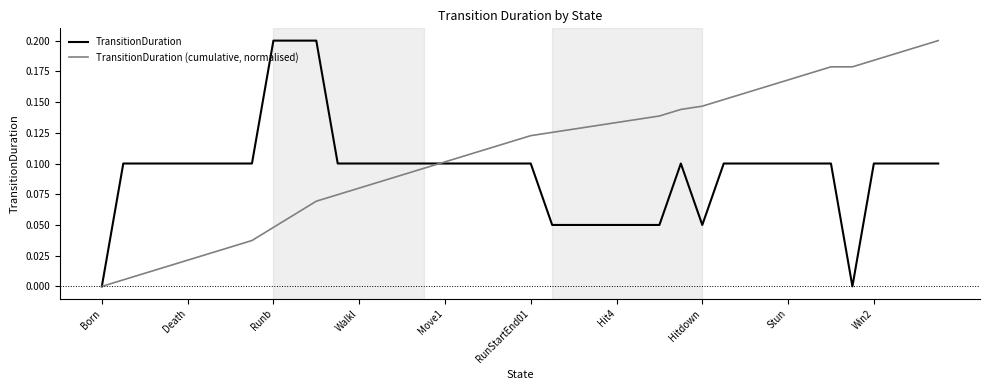

Rank the series by their average value, from lowest to highest.

TransitionDuration, TransitionDuration (cumulative, normalised)